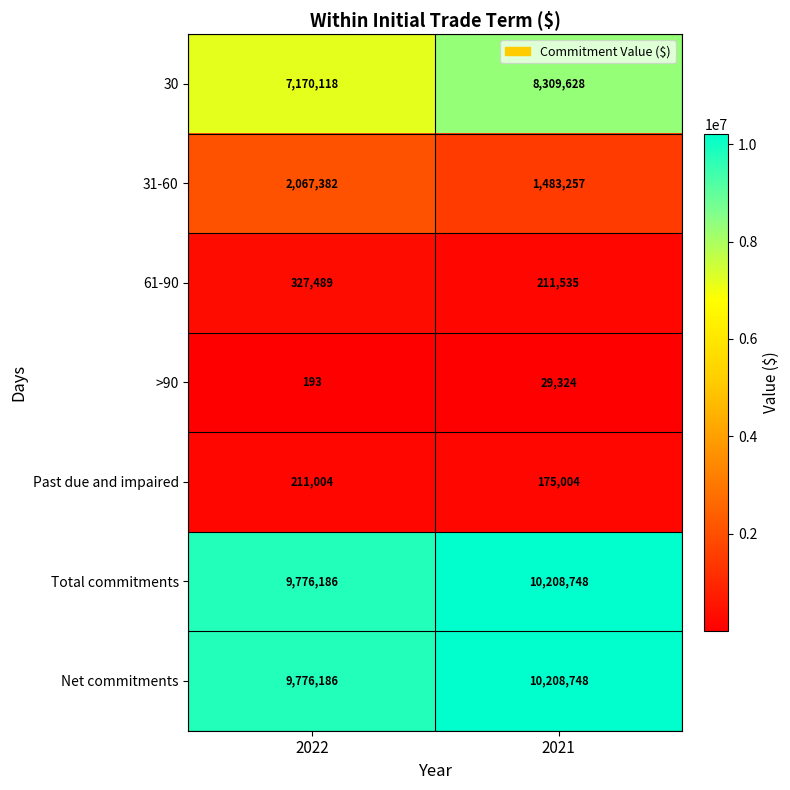

Count the number of data series in this chart.

7